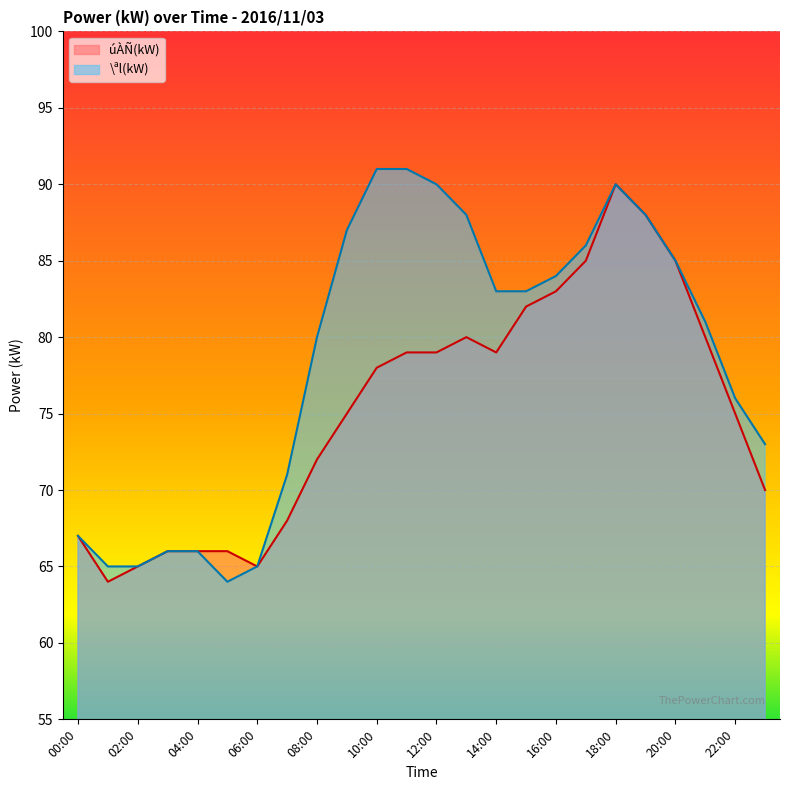

What is the total value across all series at 05:00?

130